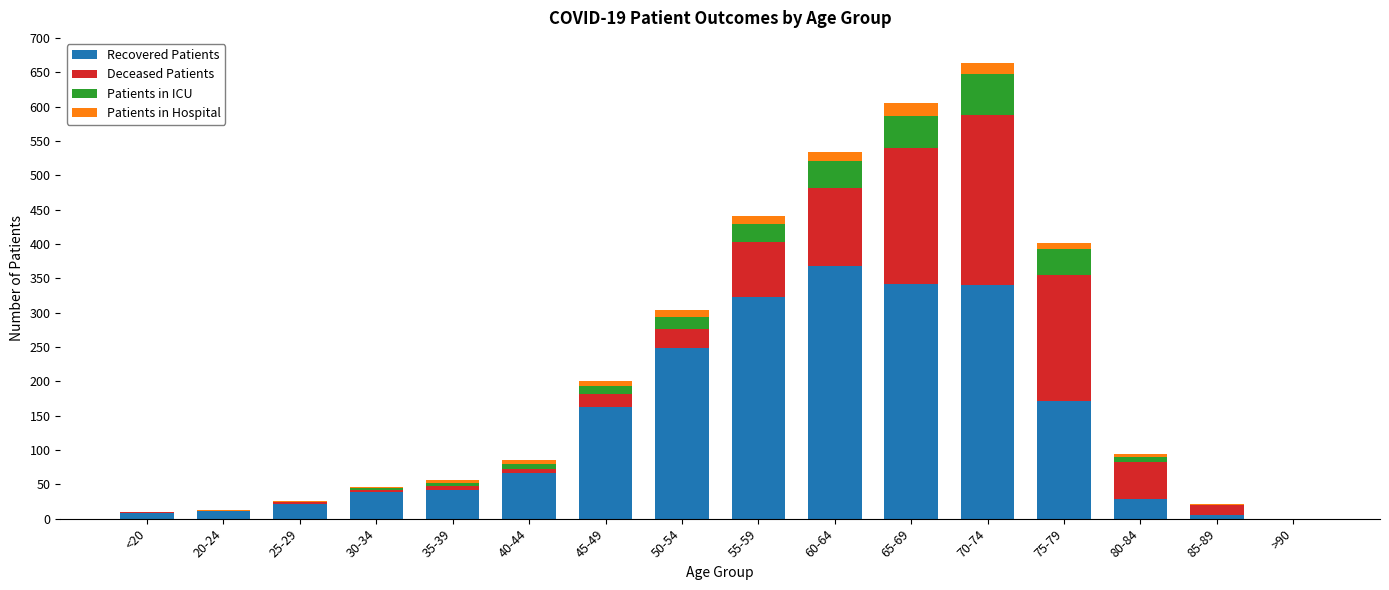

Is it true that Recovered Patients equals 241 at 75-79?

False